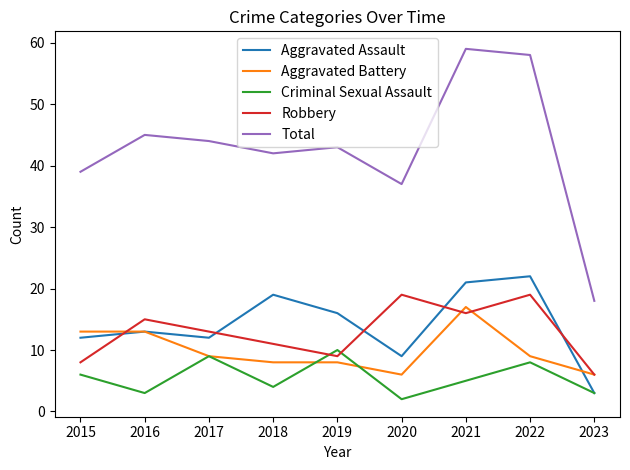

True or false: Criminal Sexual Assault has more than 2 points higher than both neighbors.

True